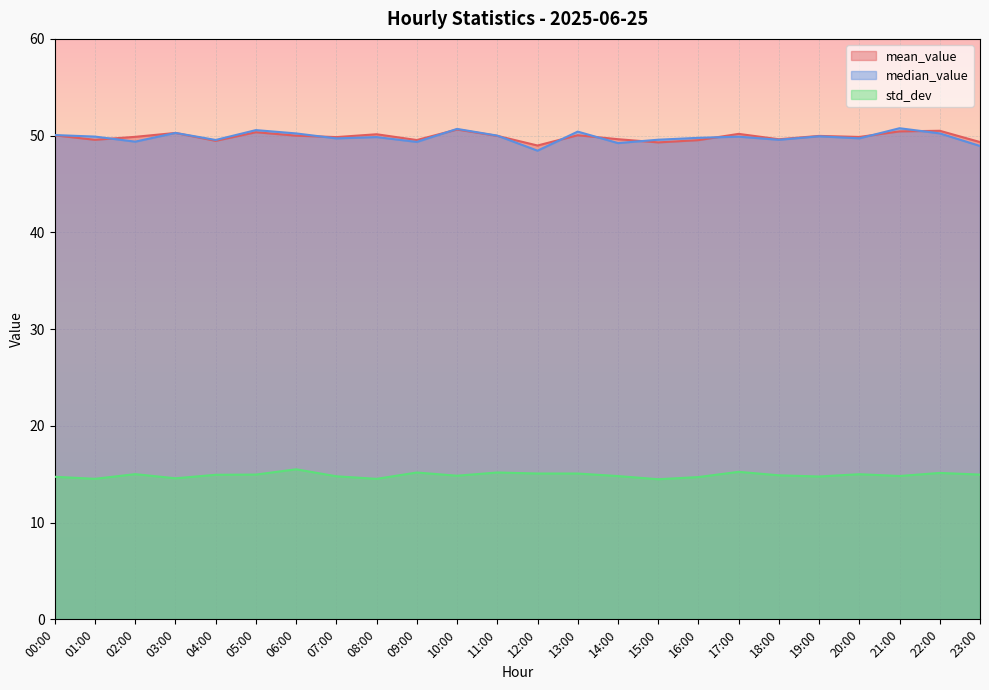

Reading left to right, what are all the values shown in this chart?

mean_value: 50.0	49.6	49.9	50.3	49.5	50.4	50.0	49.8	50.1	49.5	50.6	50.0	49.0	50.0	49.6	49.3	49.5	50.2	49.6	50.0	49.9	50.4	50.5	49.3
median_value: 50.1	49.9	49.4	50.3	49.6	50.6	50.2	49.7	49.9	49.4	50.7	50.0	48.4	50.4	49.2	49.6	49.8	49.9	49.6	49.9	49.7	50.8	50.2	48.9
std_dev: 14.7	14.5	15.0	14.6	14.9	15.0	15.5	14.8	14.5	15.2	14.8	15.2	15.1	15.1	14.8	14.5	14.7	15.2	14.9	14.8	15.0	14.8	15.1	15.0